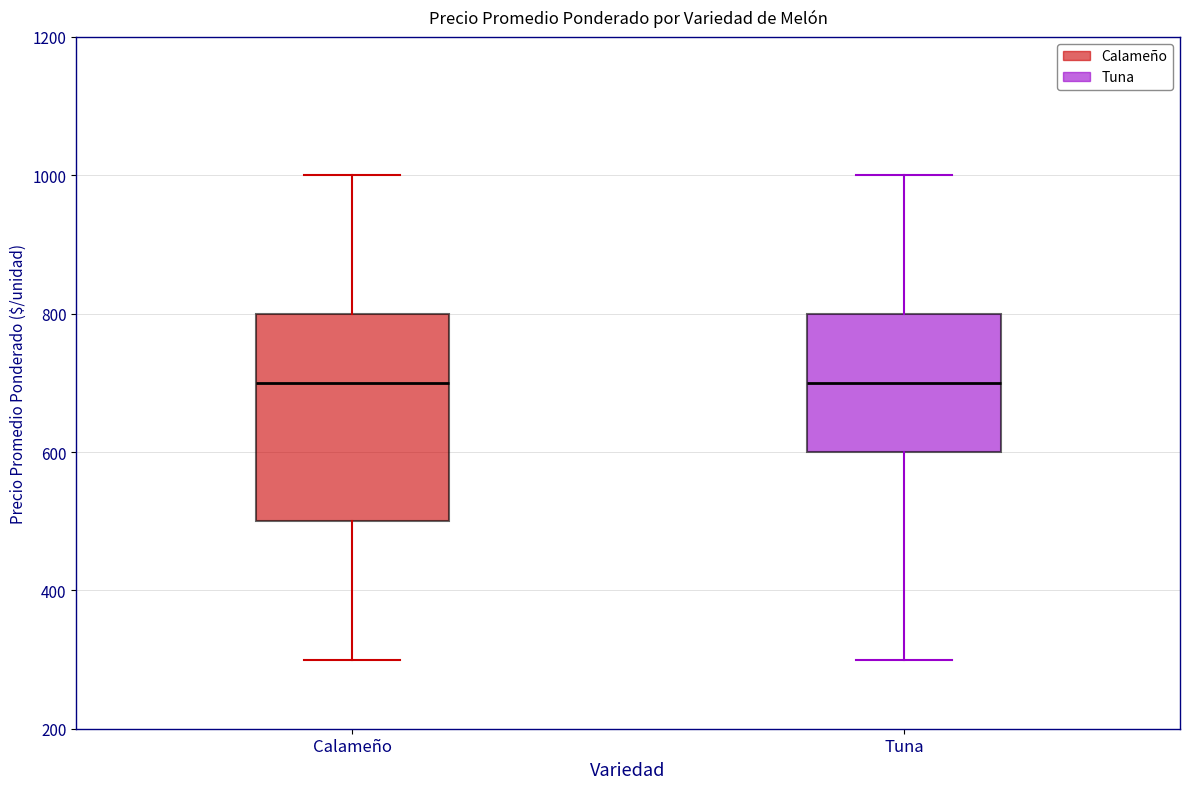

Reading left to right, read every box against the y-axis: the position of its median line, the range the box covers, and the ends of its whiskers. The values are not printed on the chart, so give them approximately, as read against the axis.

Calameño: median 700, box 500 to 800, whiskers 300 to 1000
Tuna: median 700, box 600 to 800, whiskers 300 to 1000